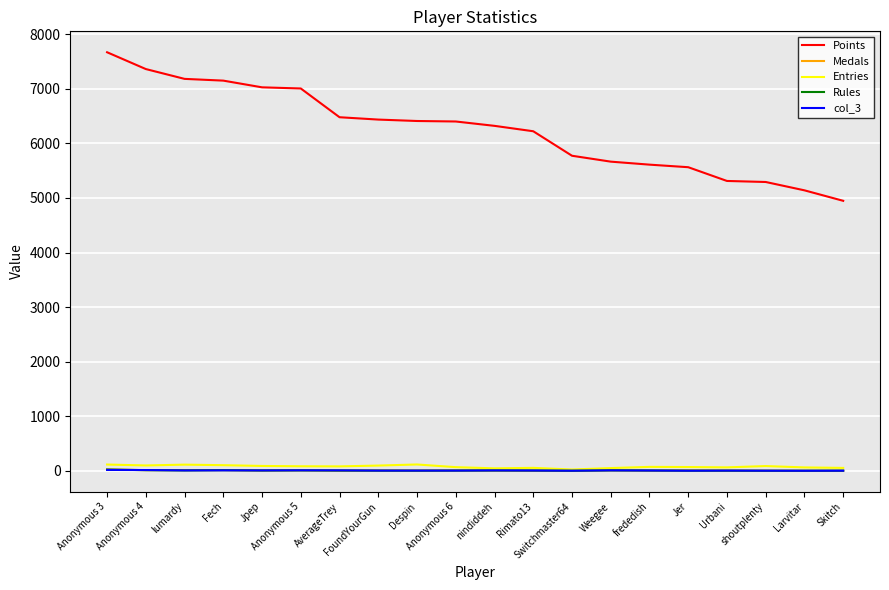

What is the difference between the second highest and minimum values in the Entries series?

91